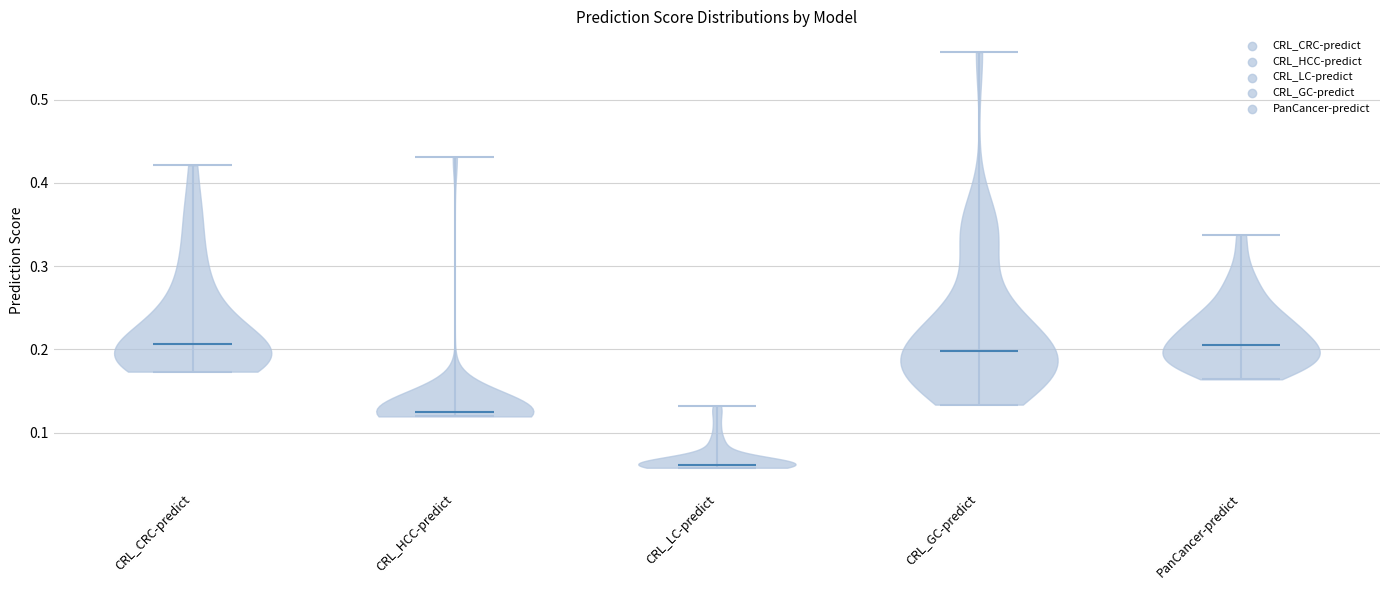

Which violin has the lowest median line?

CRL_LC-predict